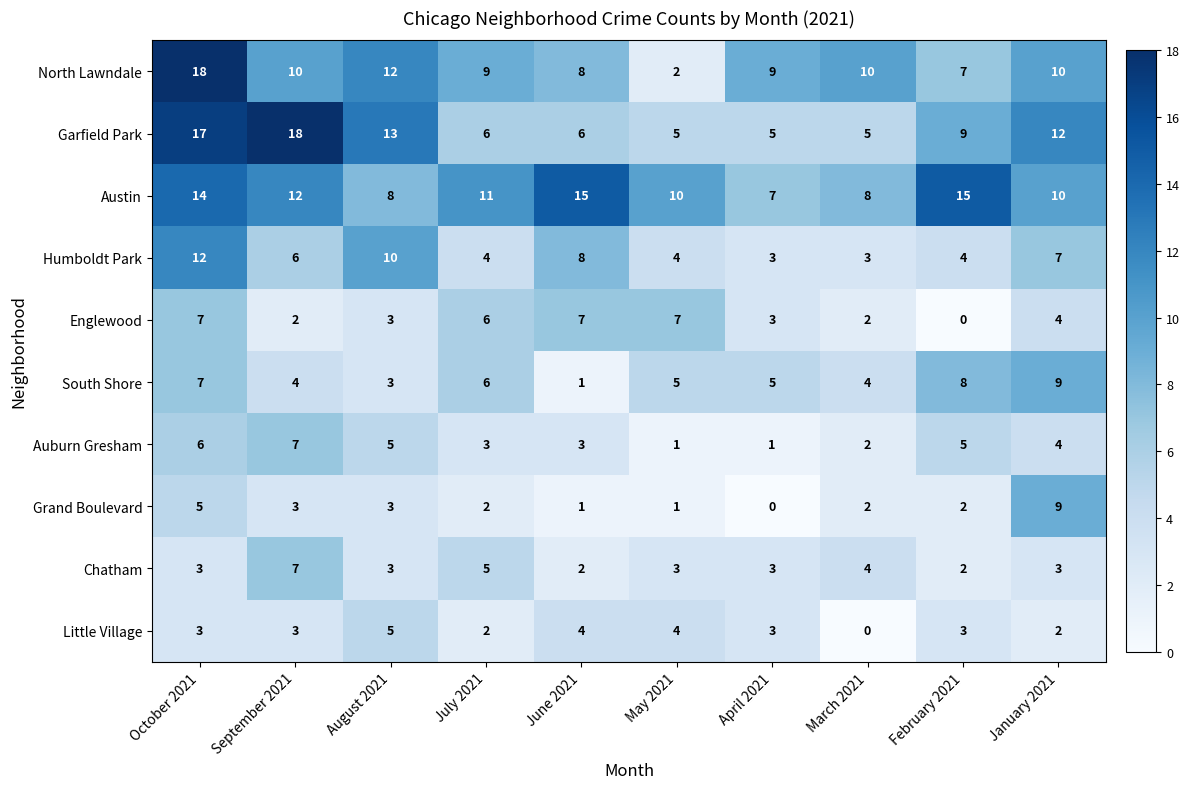

Is it true that Grand Boulevard equals 1 at March 2021?

False